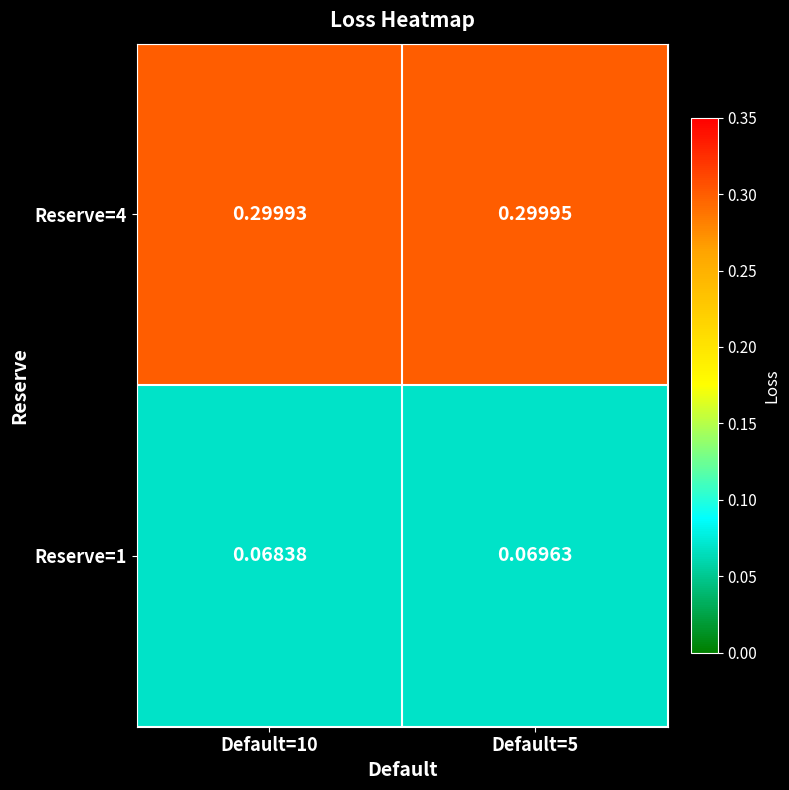

Is the value of Reserve=4 at Default=10 greater than the value of Reserve=1 at Default=5?

Yes